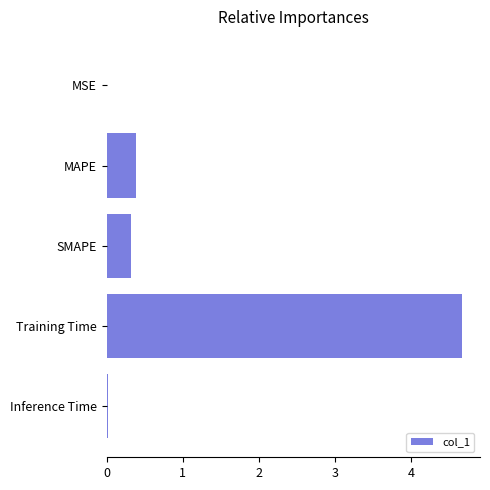

The value at SMAPE is 0.3. True or false?

True